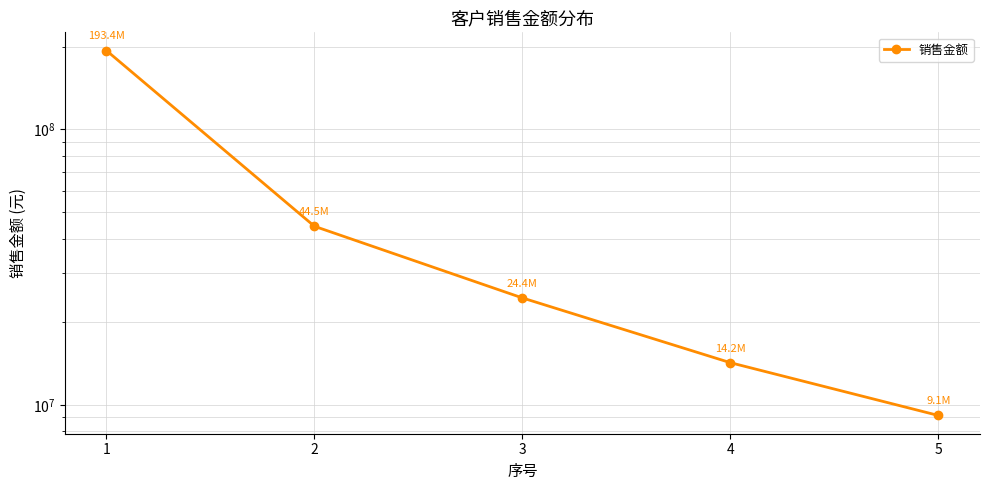

Rank the categories by value from lowest to highest.

5, 4, 3, 2, 1